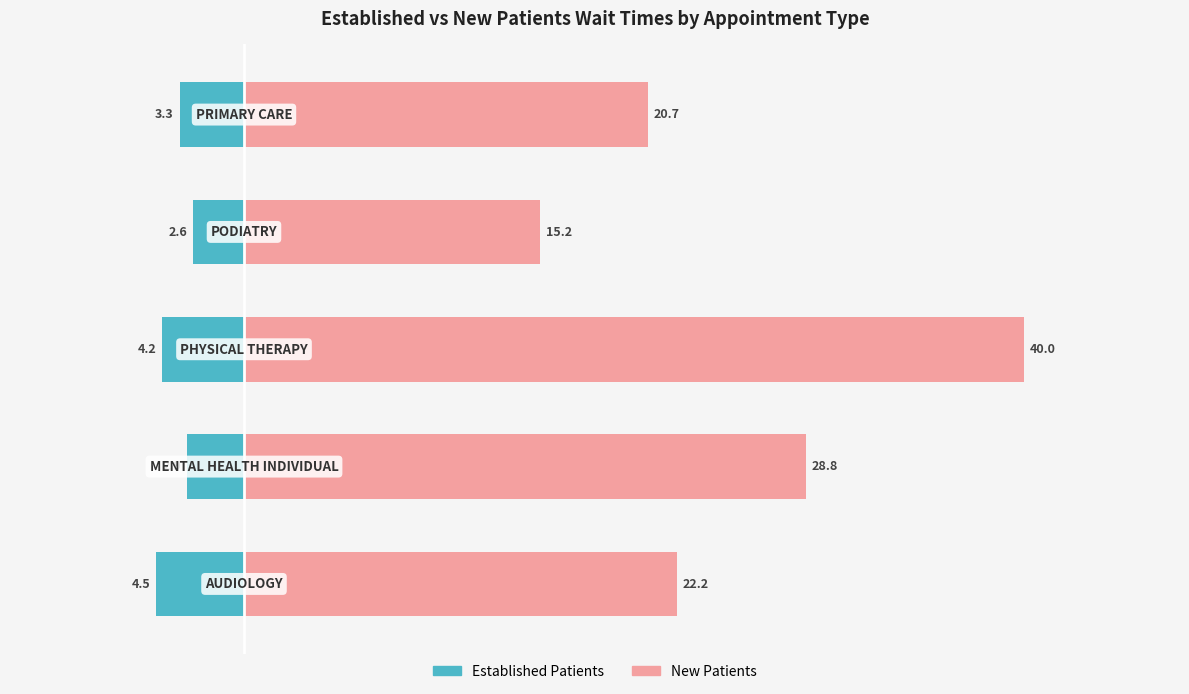

Reading left to right, transcribe all the data shown in this chart.

EstablishedPatients: −20=-4.5	−10=-2.9	0=-4.2	10=-2.6	20=-3.3
NewPatients: −20=22.2	−10=28.8	0=40.0	10=15.2	20=20.7